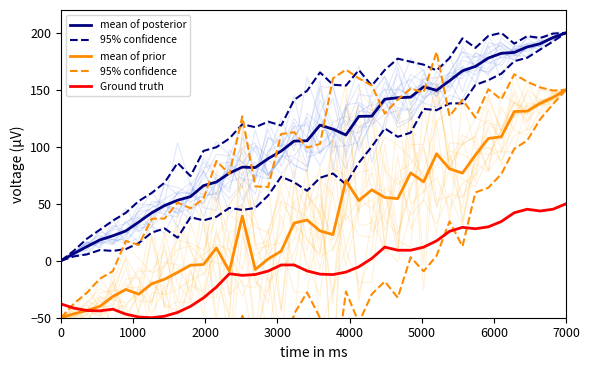

How many positive values does the Ground truth series have?

16